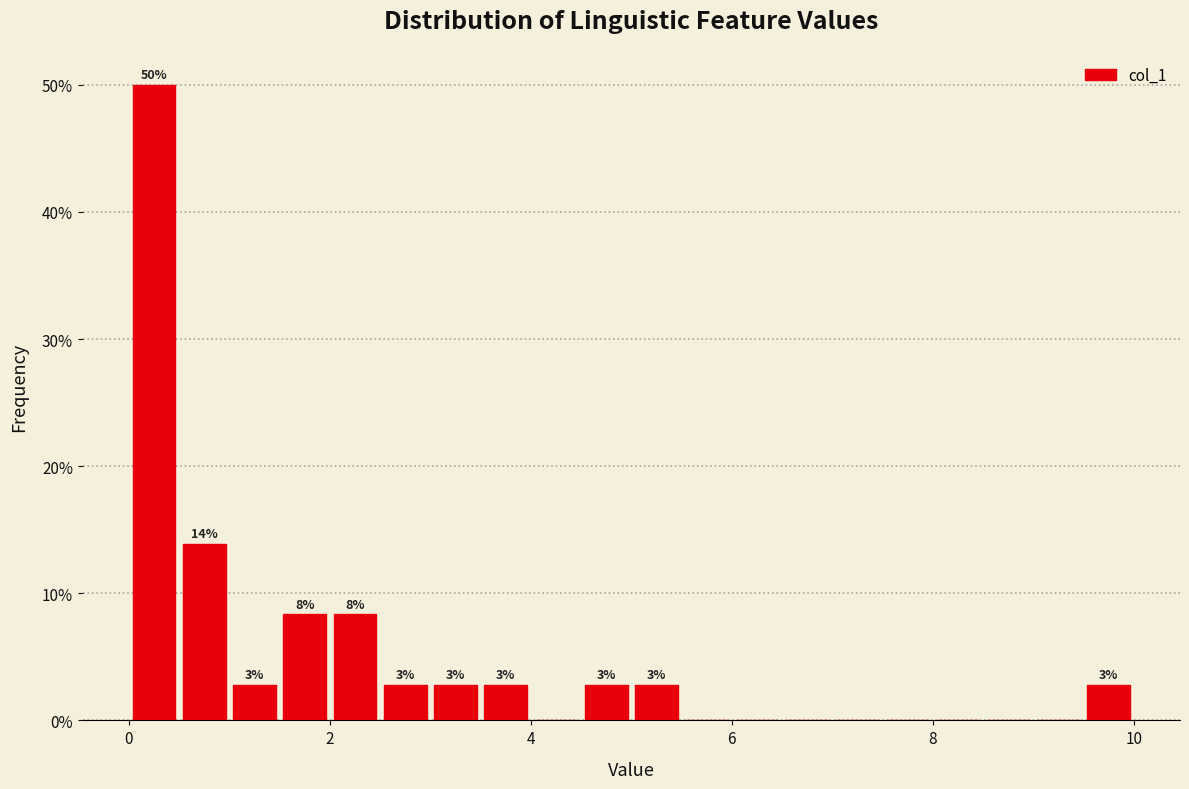

Around what value on the x-axis is the tallest bar? Give the approximate position of its centre, as read against the axis.

0.2